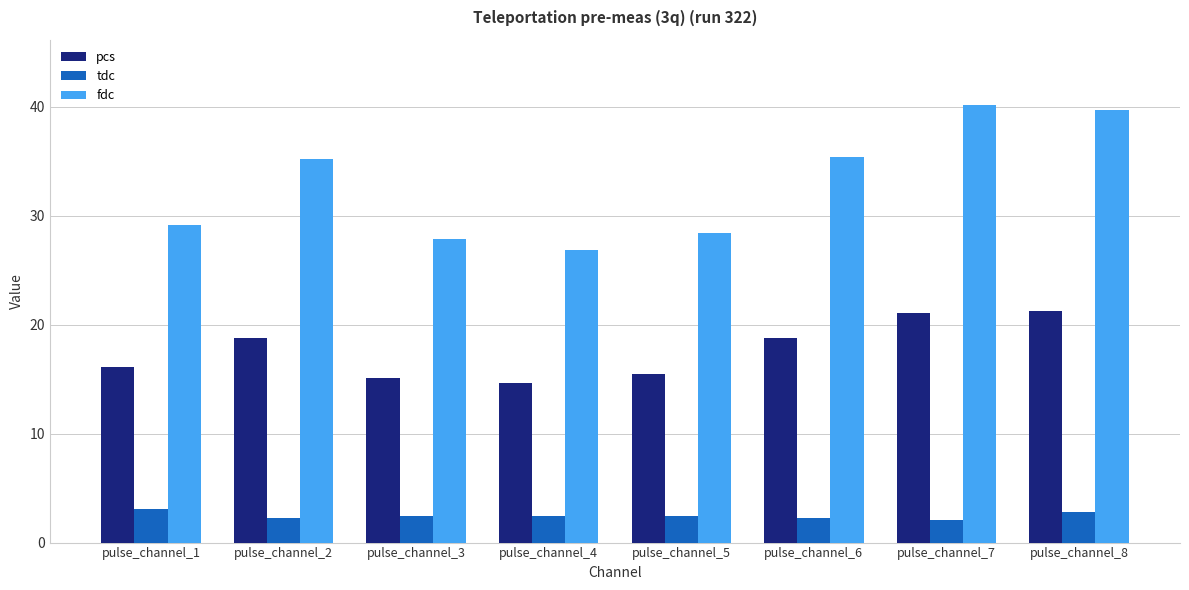

At which label does fdc reach its peak?

pulse_channel_7